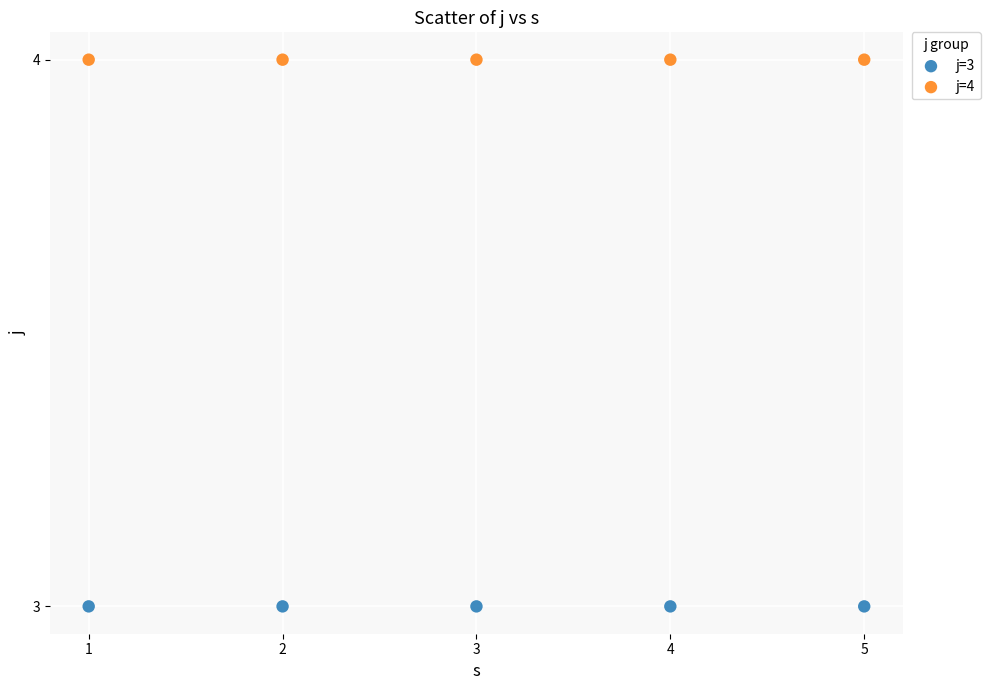

Which series reaches the maximum Y coordinate?

j=4